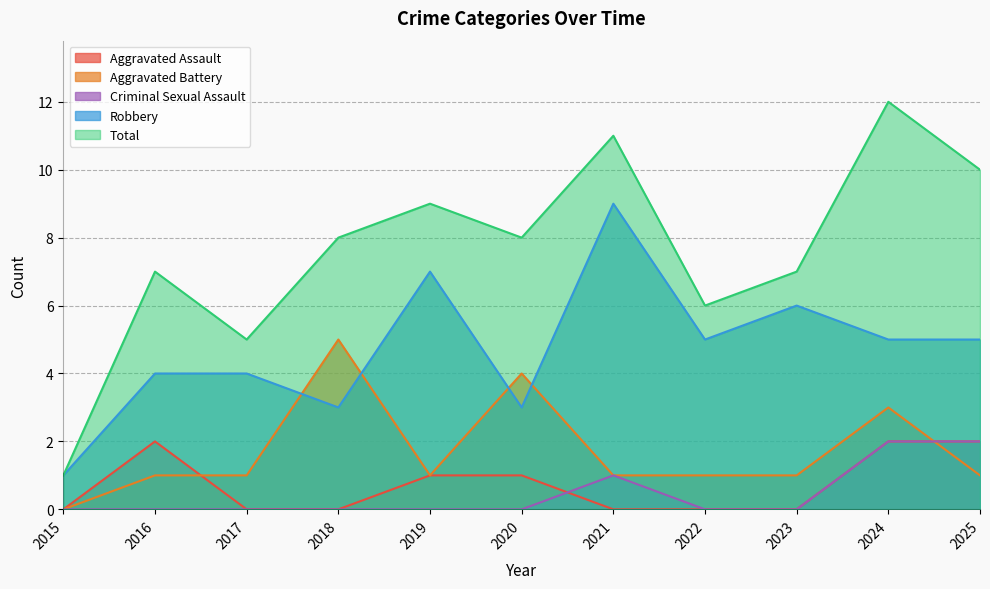

Reading right to left, transcribe all the data shown in this chart.

Aggravated Assault: 2025=2	2024=2	2023=0	2022=0	2021=0	2020=1	2019=1	2018=0	2017=0	2016=2	2015=0
Aggravated Battery: 2025=1	2024=3	2023=1	2022=1	2021=1	2020=4	2019=1	2018=5	2017=1	2016=1	2015=0
Criminal Sexual Assault: 2025=2	2024=2	2023=0	2022=0	2021=1	2020=0	2019=0	2018=0	2017=0	2016=0	2015=0
Robbery: 2025=5	2024=5	2023=6	2022=5	2021=9	2020=3	2019=7	2018=3	2017=4	2016=4	2015=1
Total: 2025=10	2024=12	2023=7	2022=6	2021=11	2020=8	2019=9	2018=8	2017=5	2016=7	2015=1